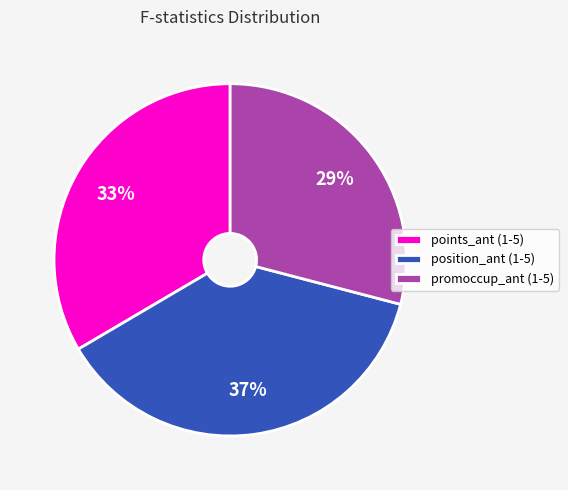

Which category has the smallest portion of the pie?

promoccup_ant (1-5)